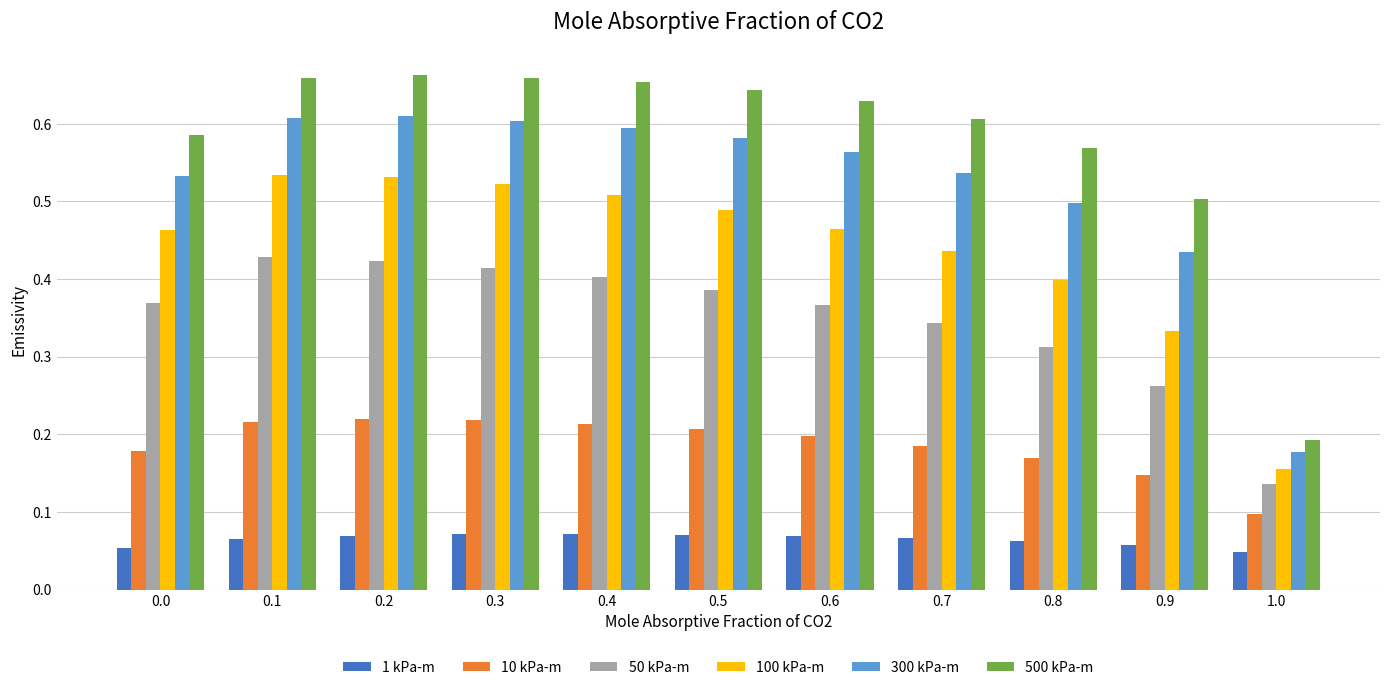

What position from the left is 0.2?

3